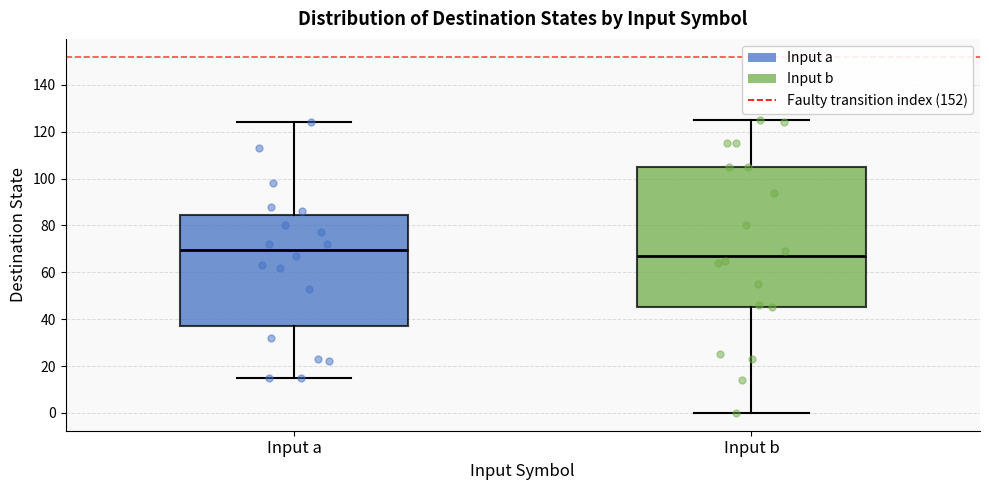

Where does the upper whisker of the box for Input b end on the y-axis? The values are not printed on the chart, so give them approximately, as read against the axis.

126